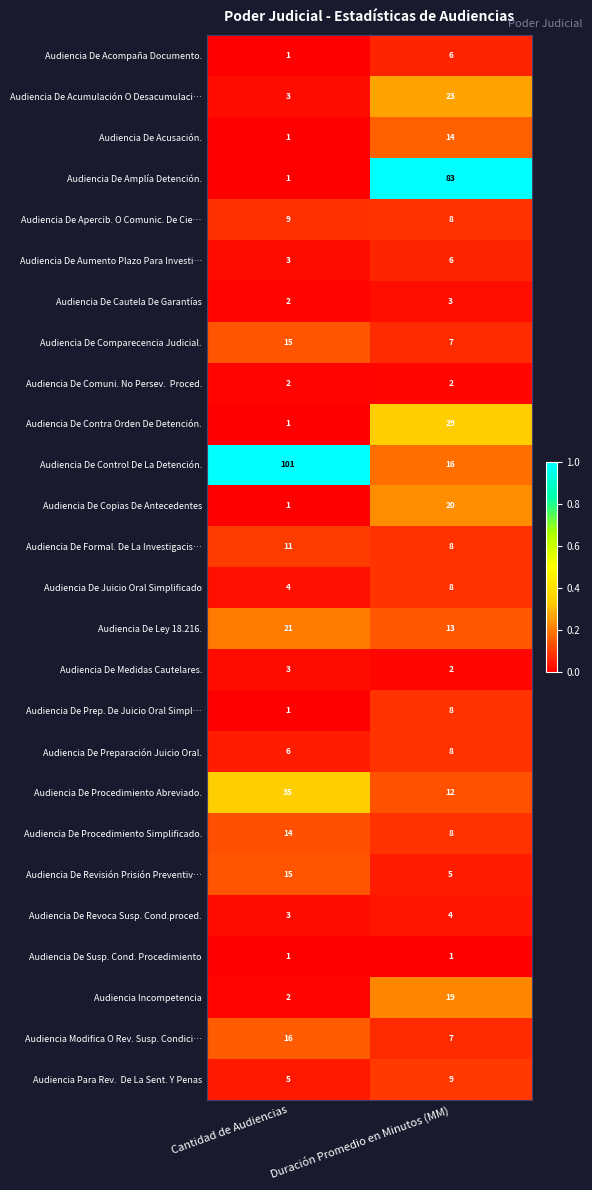

At which category is the sum across all series the highest?

Duración Promedio en Minutos (MM)